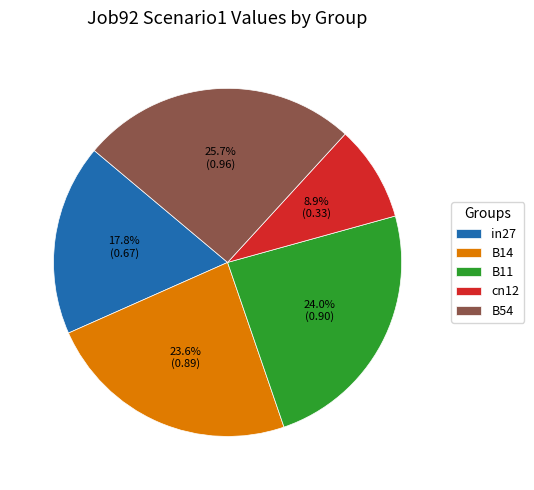

The cn12 slice represents 19% of the pie. True or false?

False